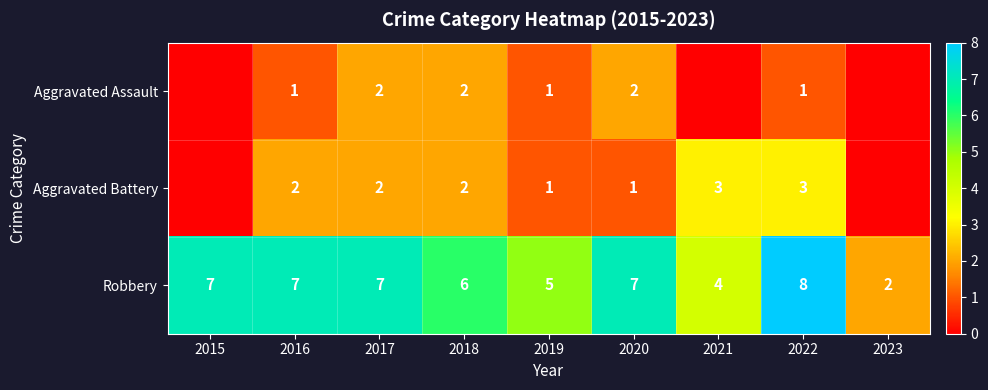

What is the spread (max minus min) of values at 2018?

4